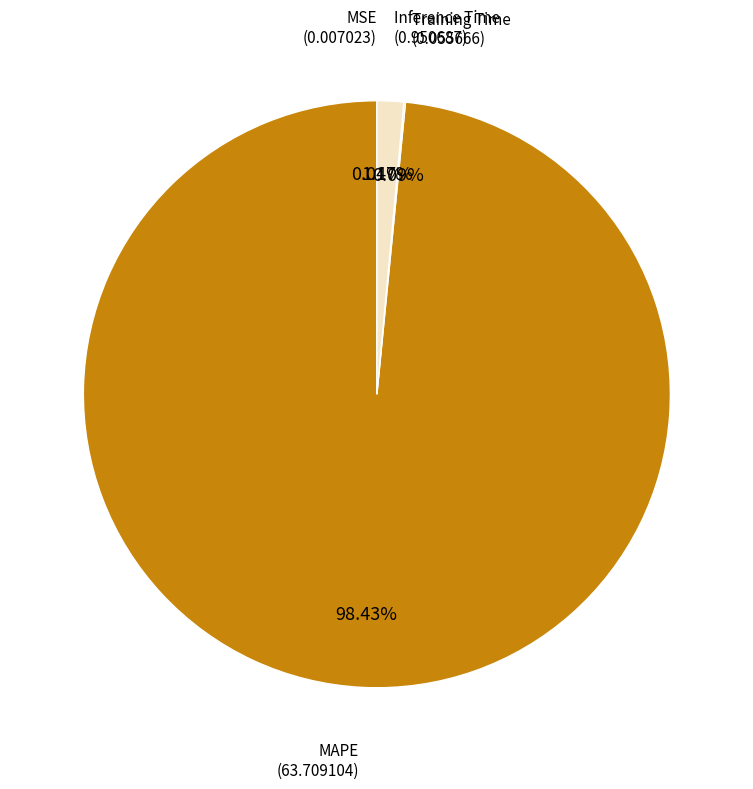

What is the smallest slice in the pie chart?

MSE